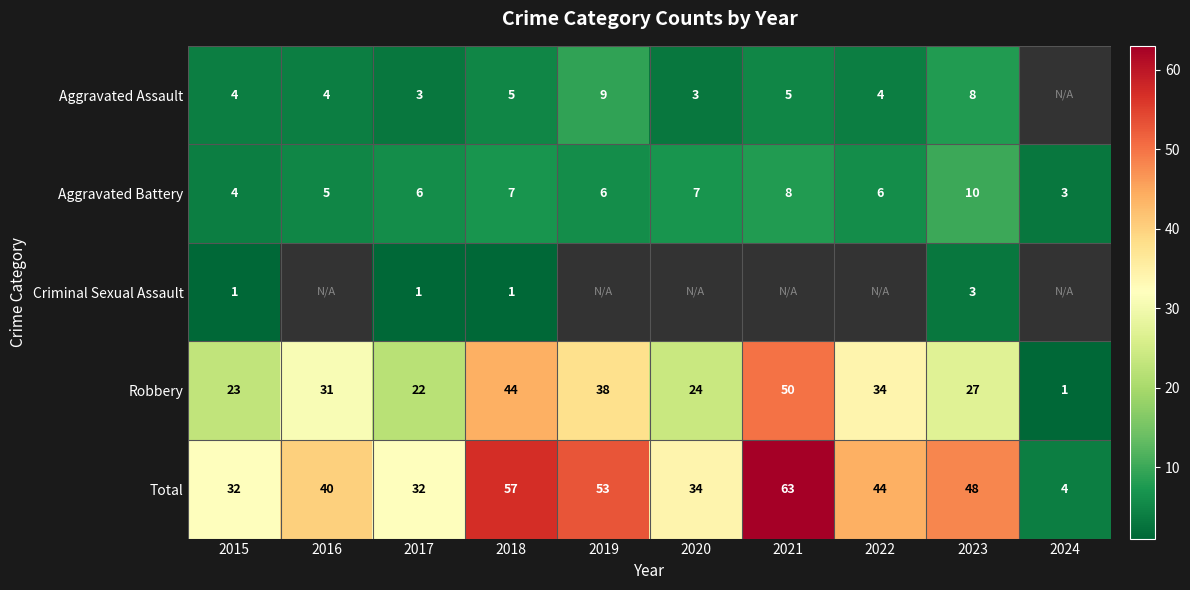

The Criminal Sexual Assault series shows 1 at 2018. True or false?

True